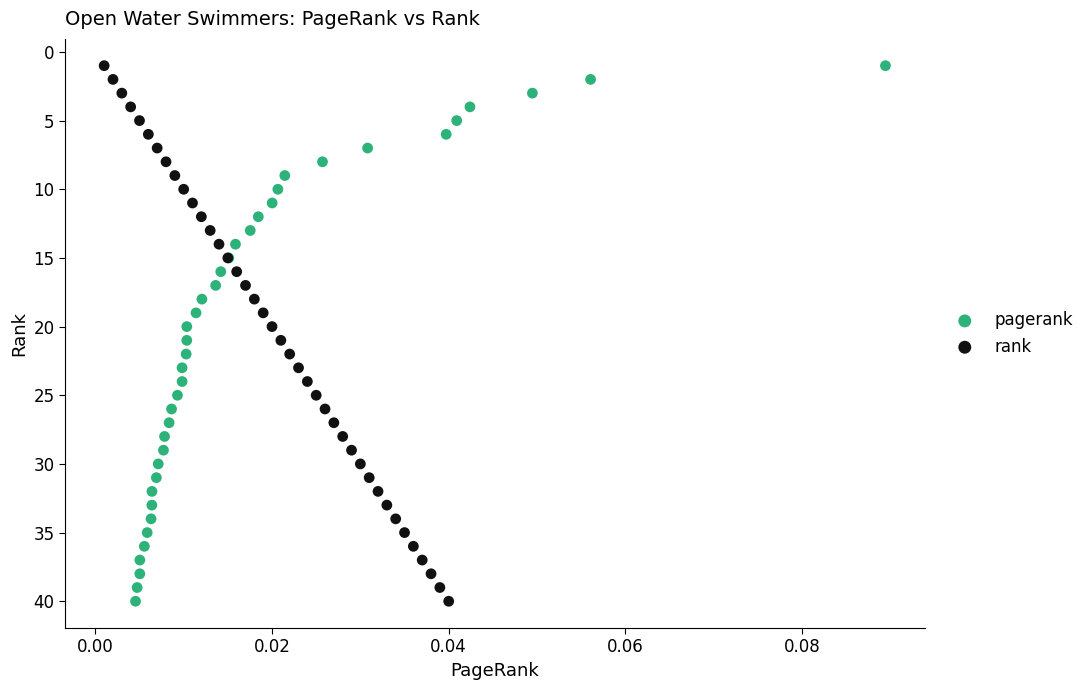

What are all the series names shown in the legend?

pagerank, rank